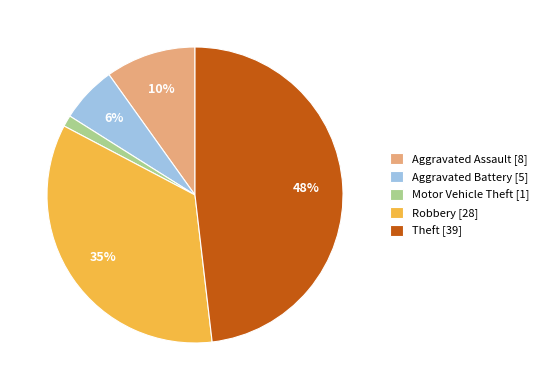

To the nearest percent, what is the average slice percentage?

20%